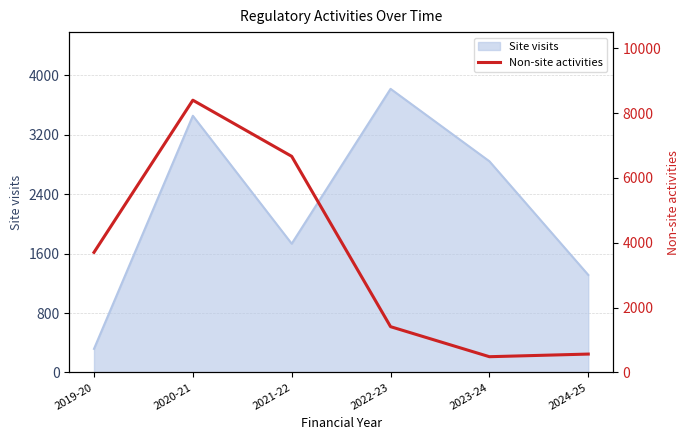

Rank the categories by value from lowest to highest.

2023-24, 2024-25, 2022-23, 2019-20, 2021-22, 2020-21